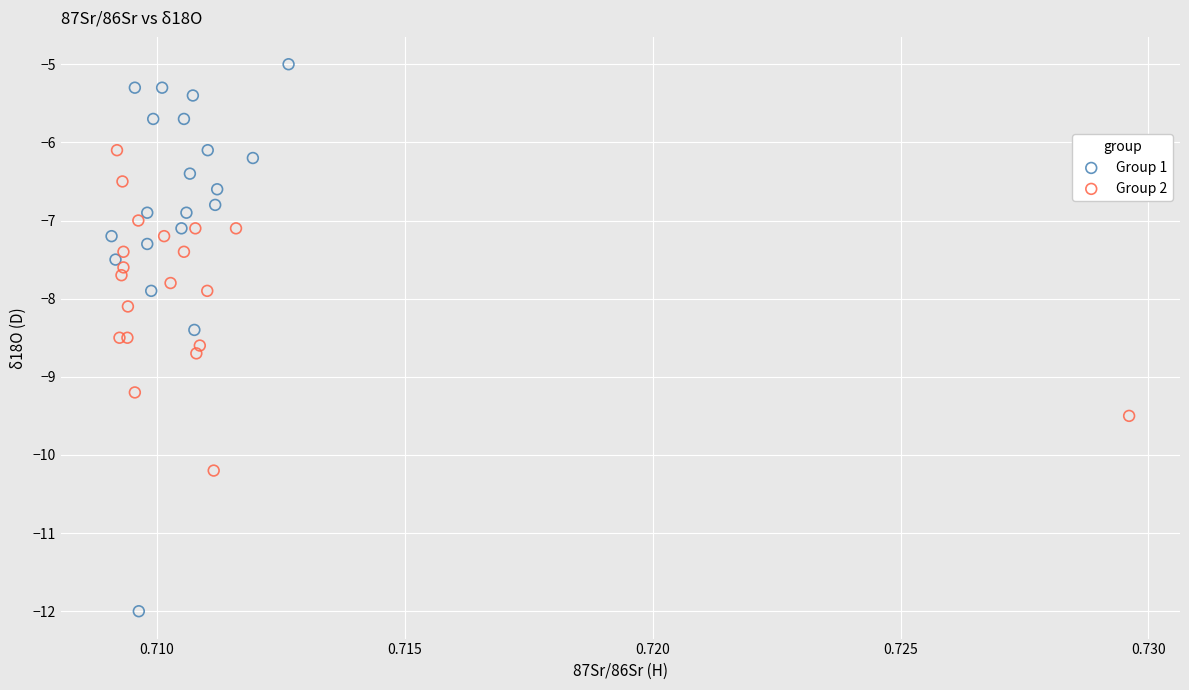

Which series reaches the maximum Y coordinate?

Group 1